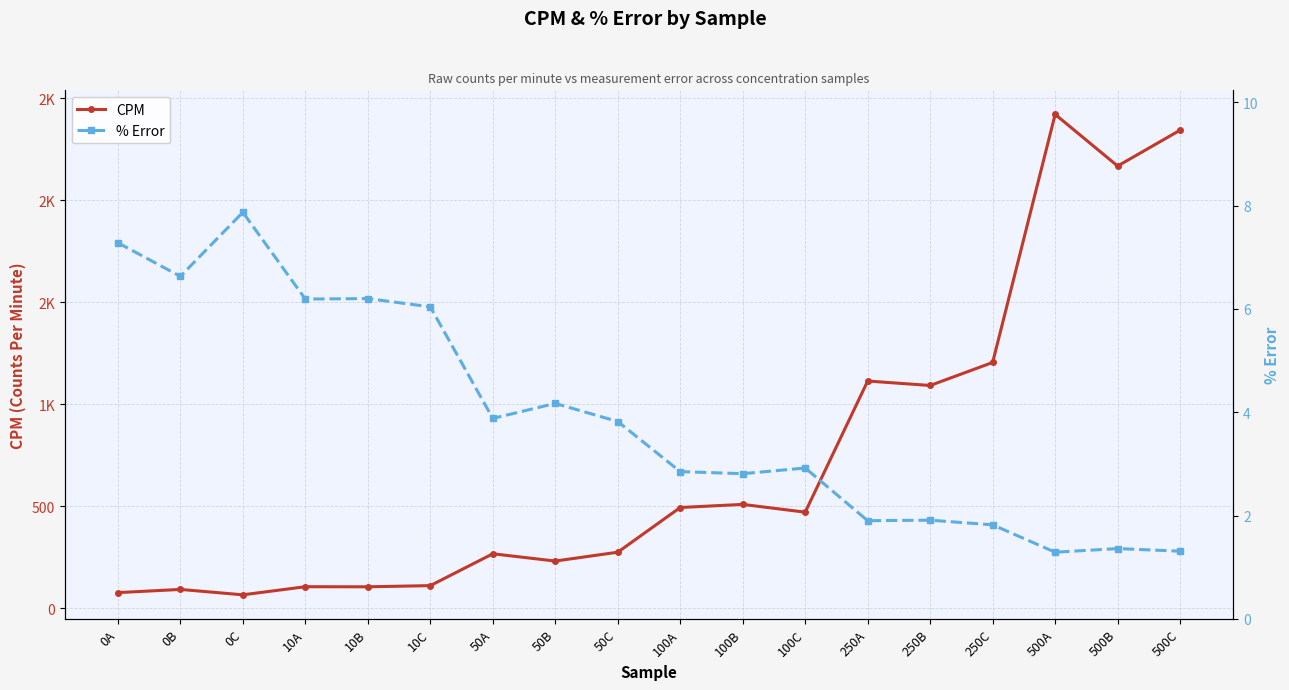

How many data points in CPM are above 469?

9